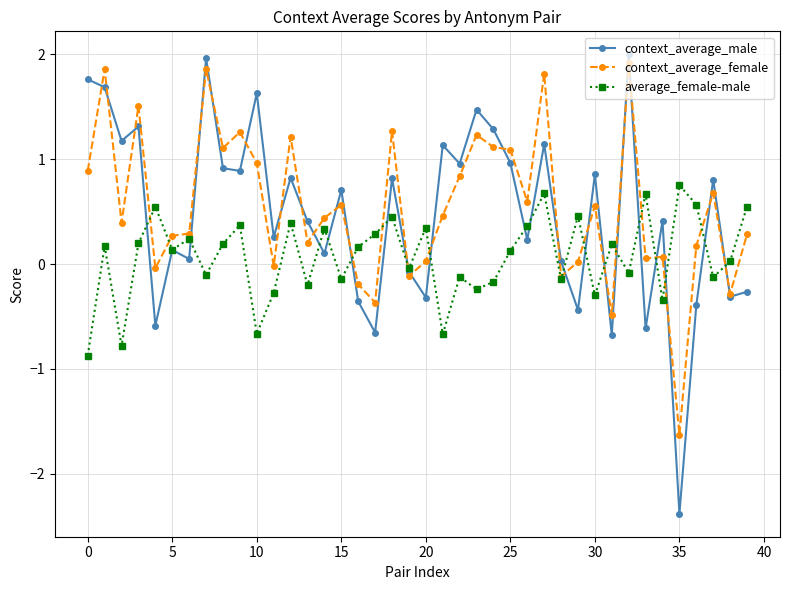

Count the number of categories in the chart.

40